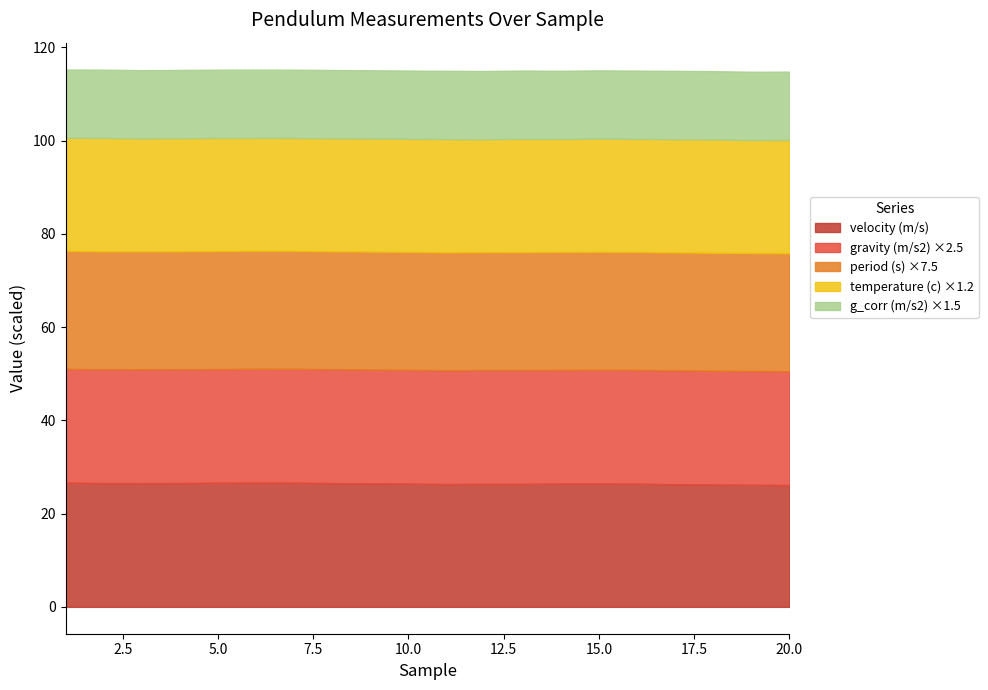

Does the chart display data point markers on the line(s)?

No